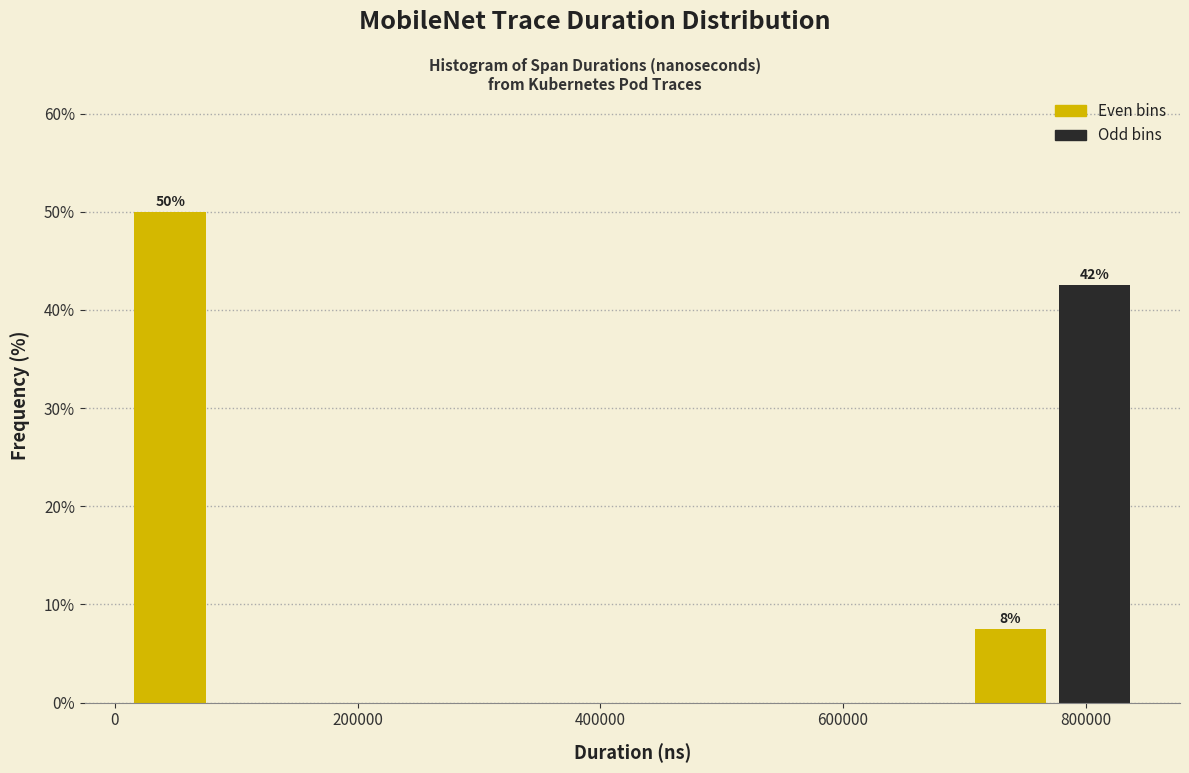

Around what value on the x-axis is the tallest bar? Give the approximate position of its centre, as read against the axis.

40000